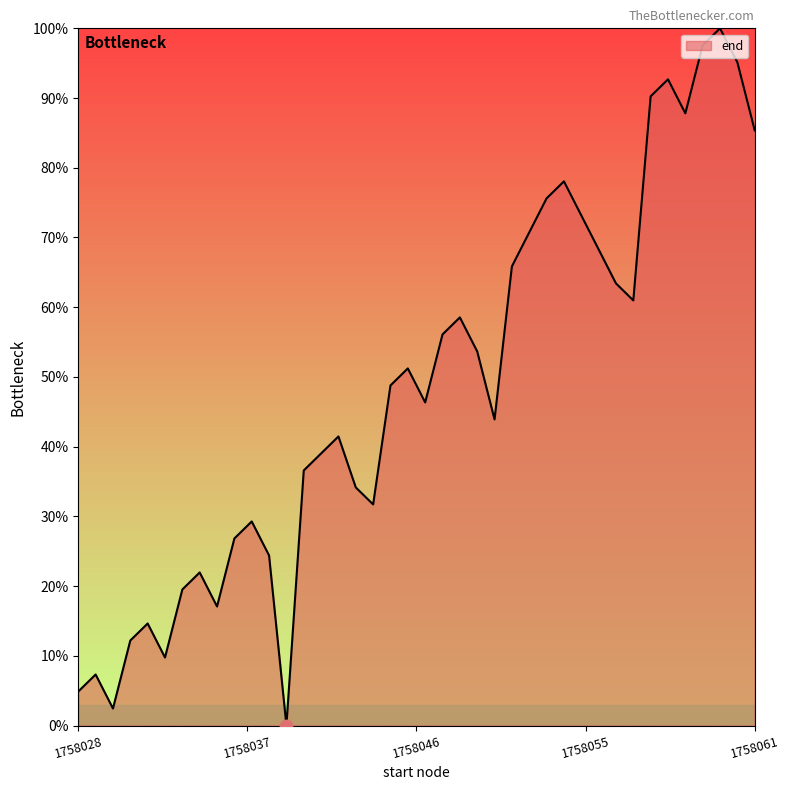

What is the difference between the maximum and minimum values?

100.0